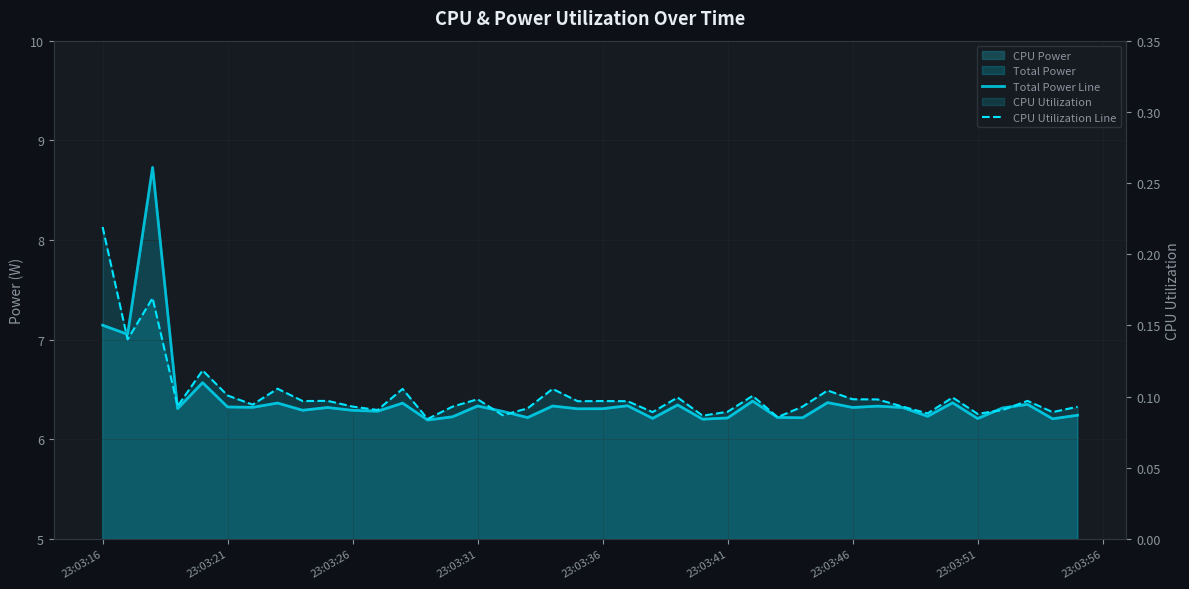

Does the chart display data point markers on the line(s)?

No